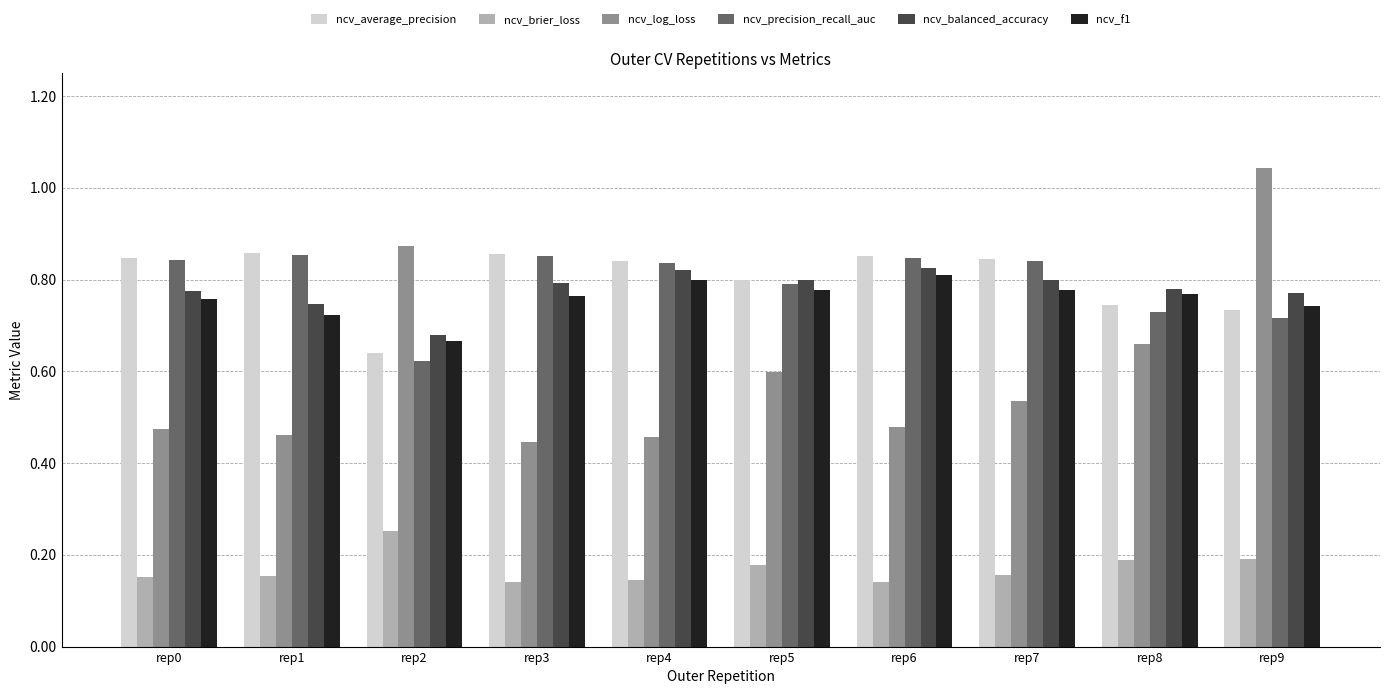

What is the sum of the ncv_f1 values at rep6 and rep0?

1.6